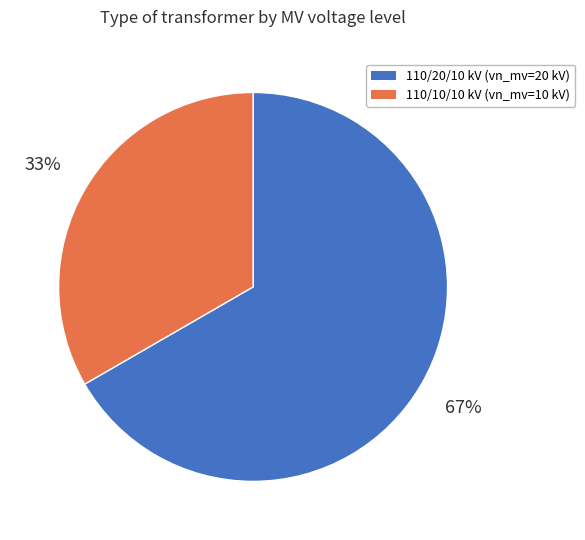

To the nearest percent, what is the average slice percentage?

50%